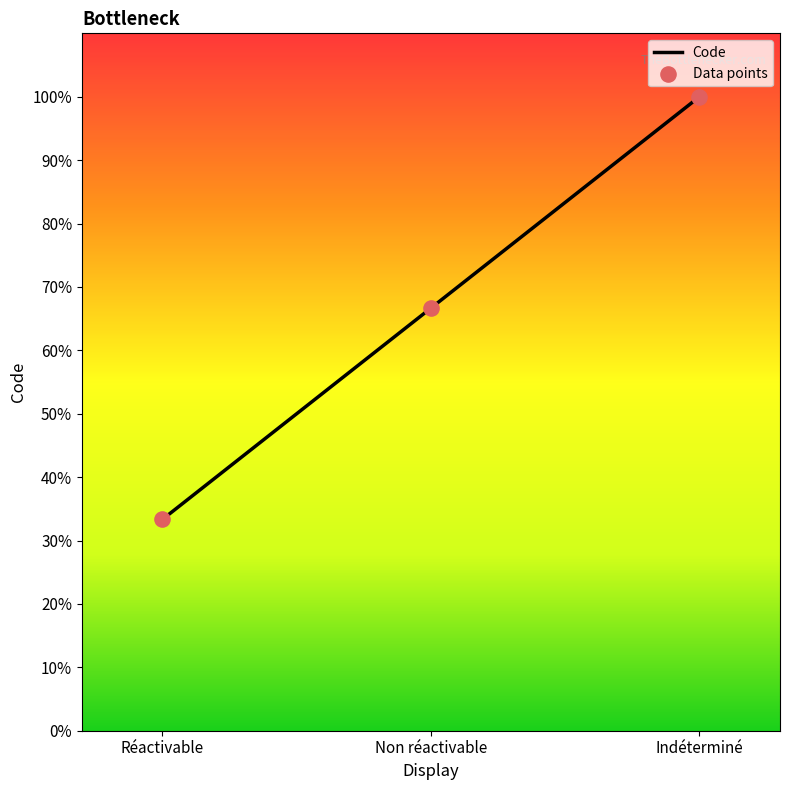

Between Réactivable and Indéterminé, which is larger?

Indéterminé